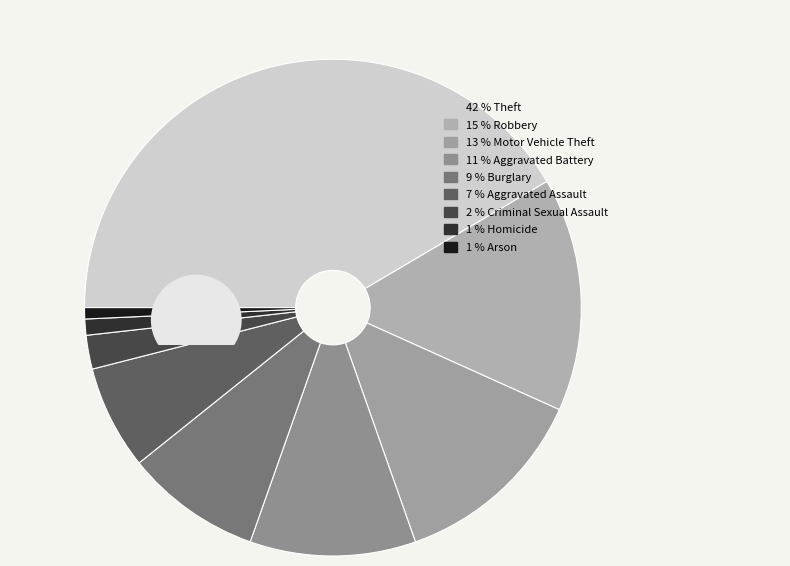

Count the number of slices in the pie.

9